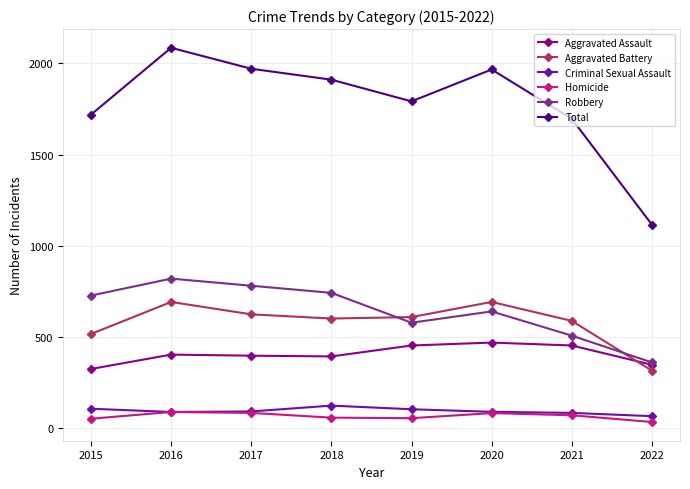

Is it true that Aggravated Assault equals 580 at 2017?

False